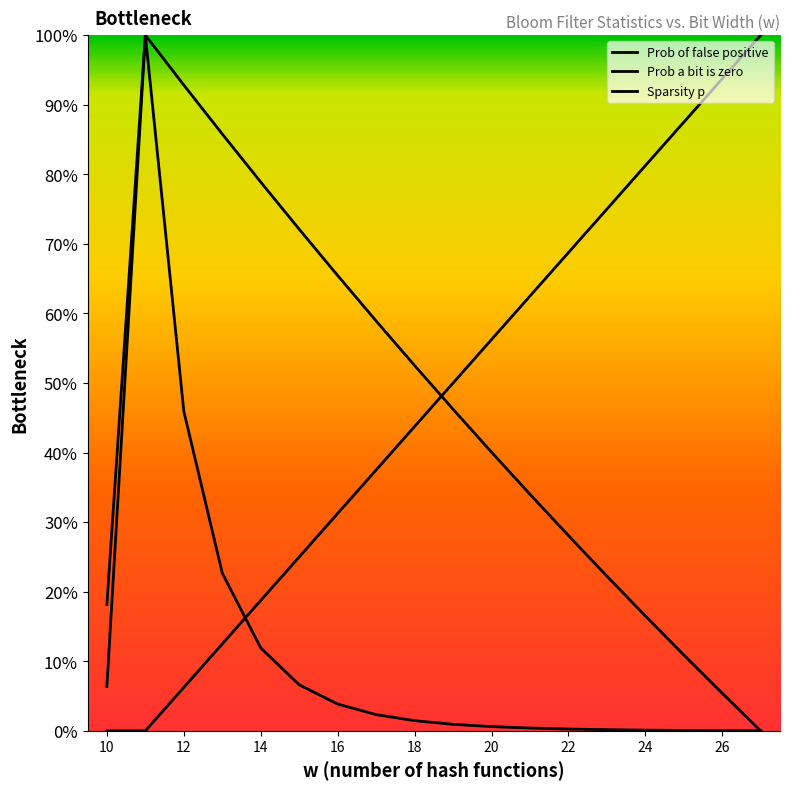

True or false: Prob a bit is zero and Prob of false positive intersect in this chart.

False